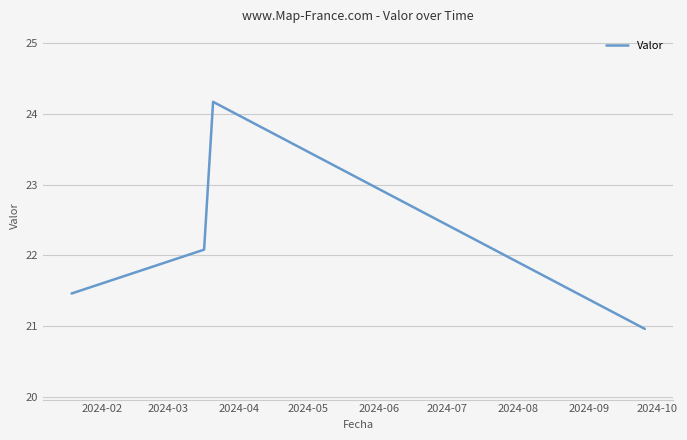

What is the greatest value displayed?

24.2